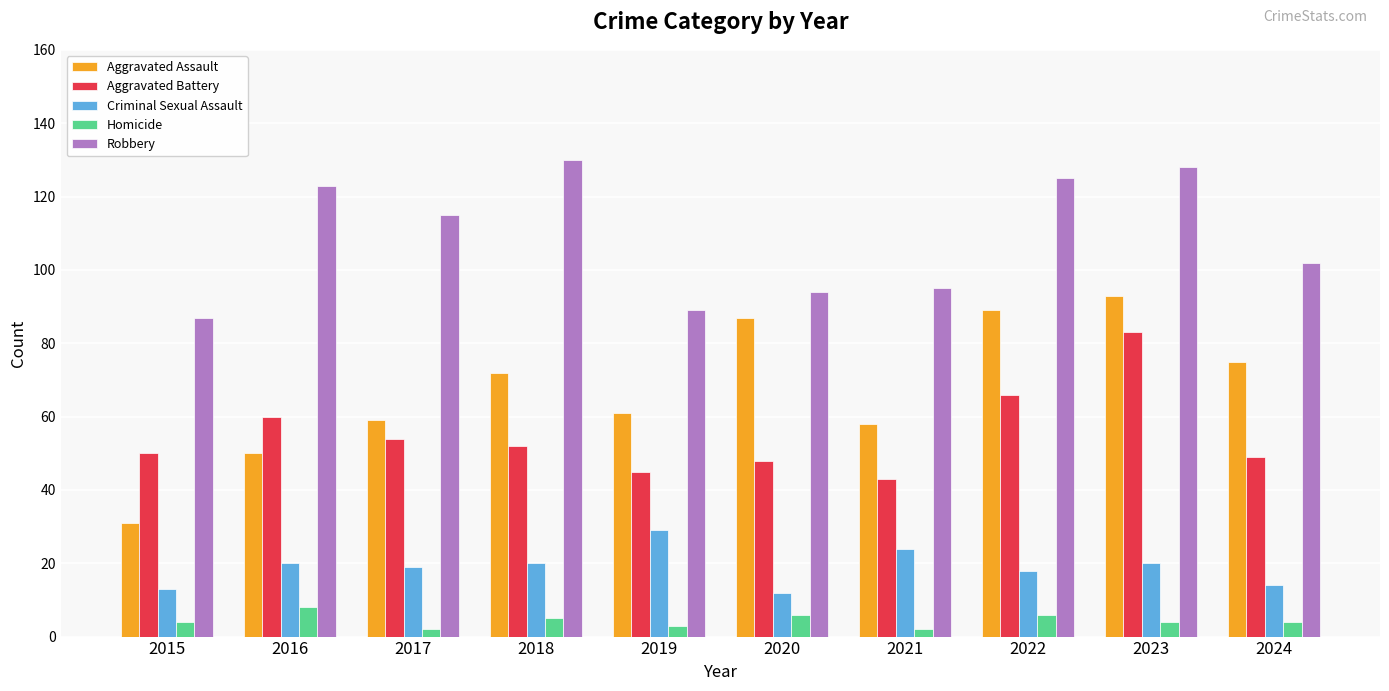

How many series are shown in this chart?

5